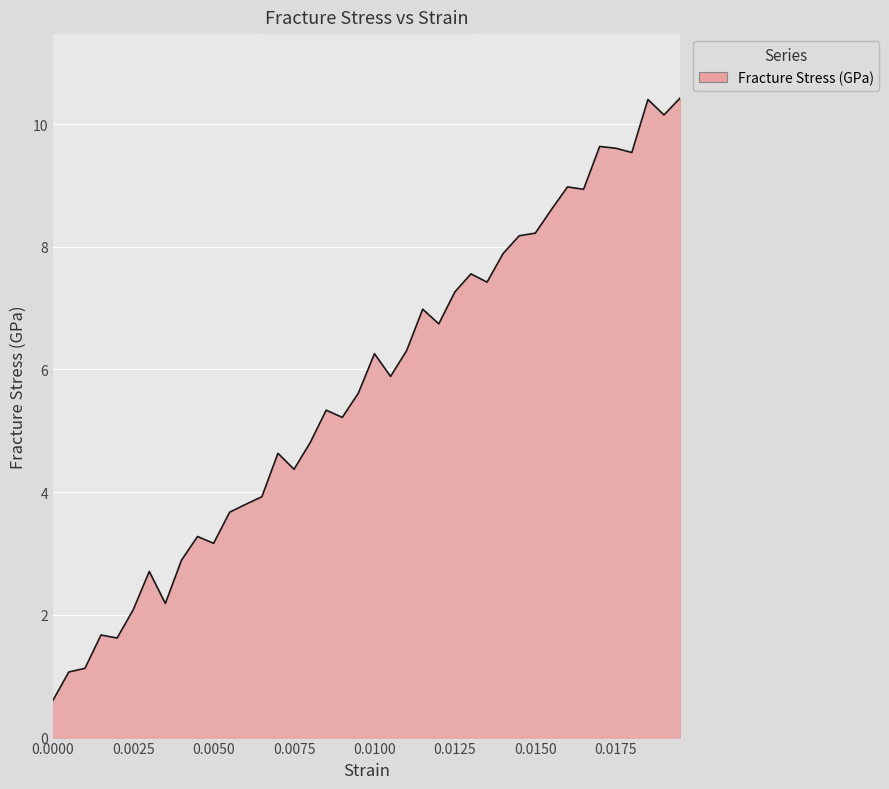

What is the difference between the maximum and minimum values?

9.8